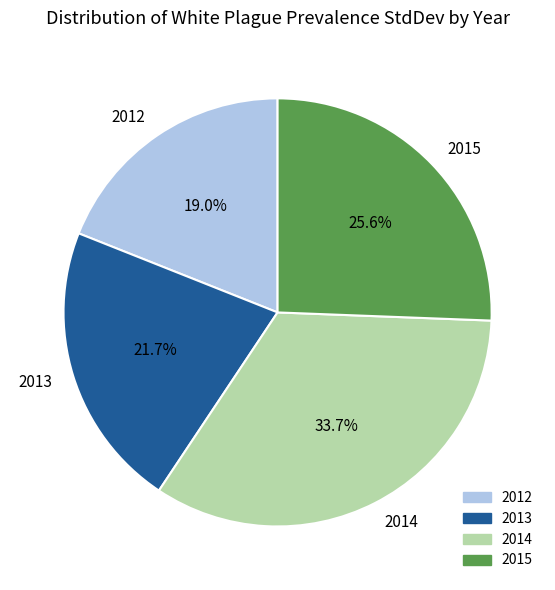

What is the total percentage of 2015 and 2014?

59.3%